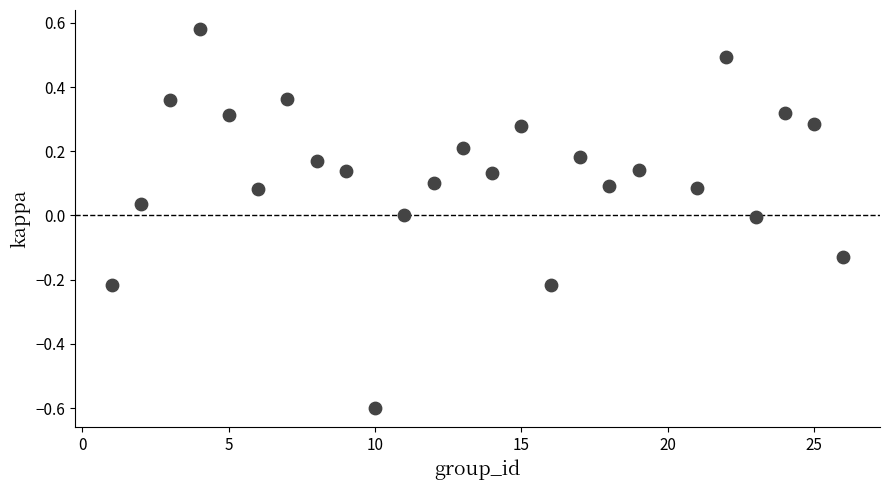

What is the range of Y values (max minus min)?

1.2